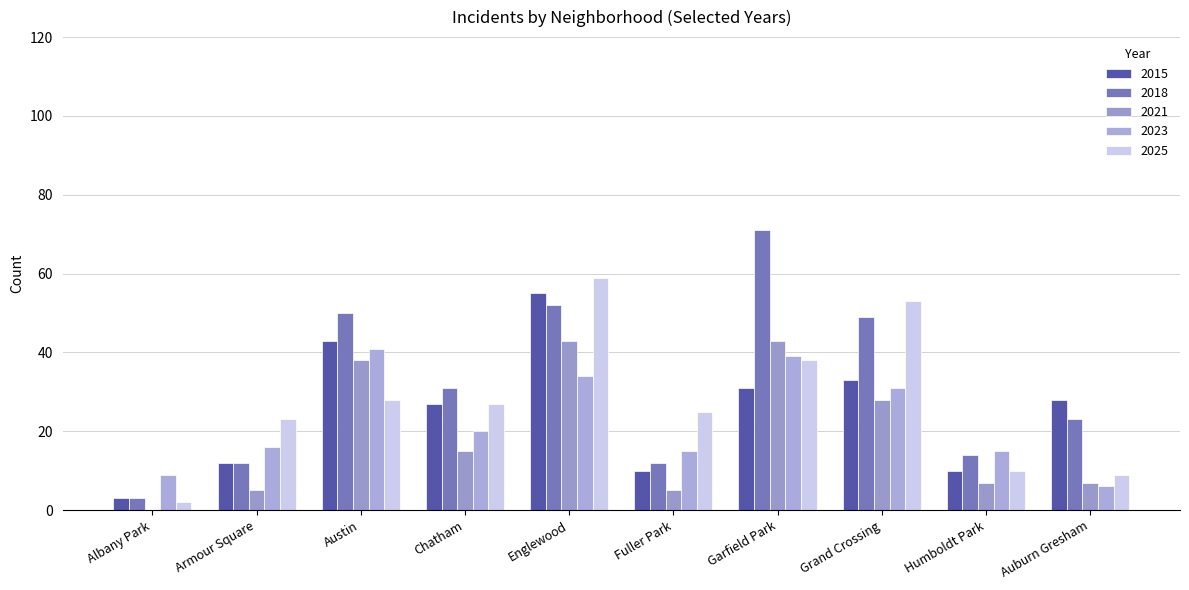

Count the number of data series in this chart.

5